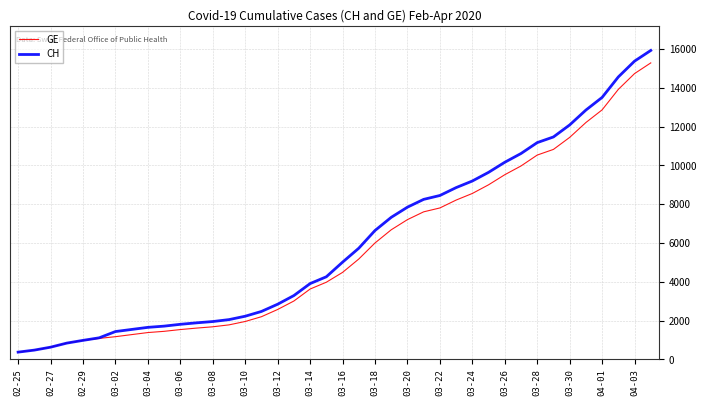

What is the maximum value for GE?

15284